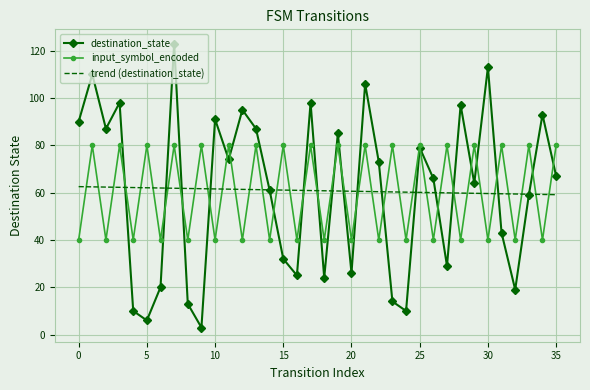

Which series has the widest spread of values?

destination_state